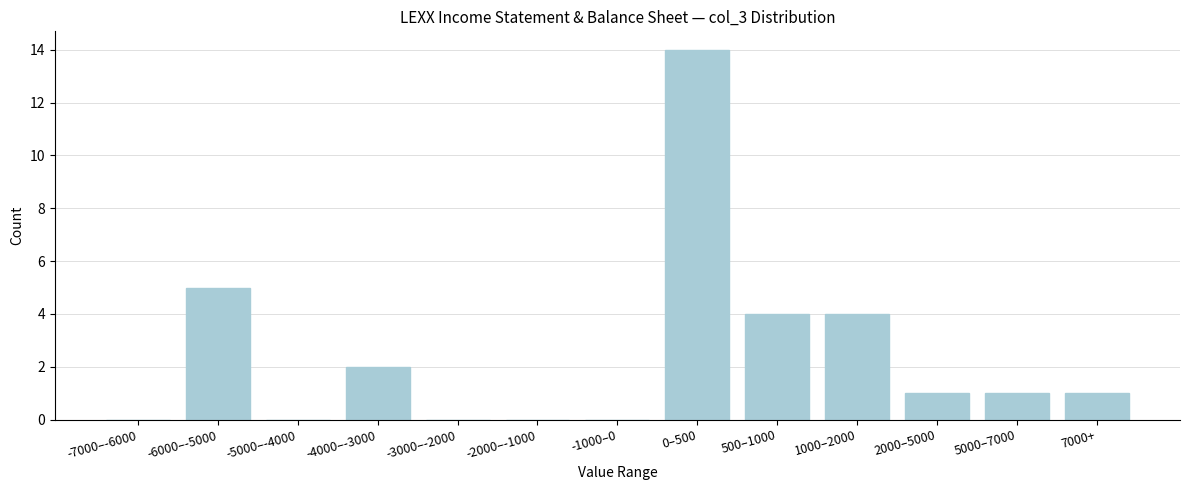

Reading left to right, extract all data points from this chart.

-7000–-6000=0	-6000–-5000=5	-5000–-4000=0	-4000–-3000=2	-3000–-2000=0	-2000–-1000=0	-1000–0=0	0–500=14	500–1000=4	1000–2000=4	2000–5000=1	5000–7000=1	7000+=1